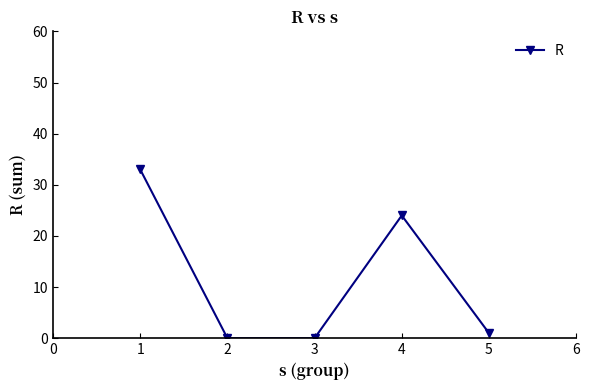

What is the maximum value shown in the chart?

33